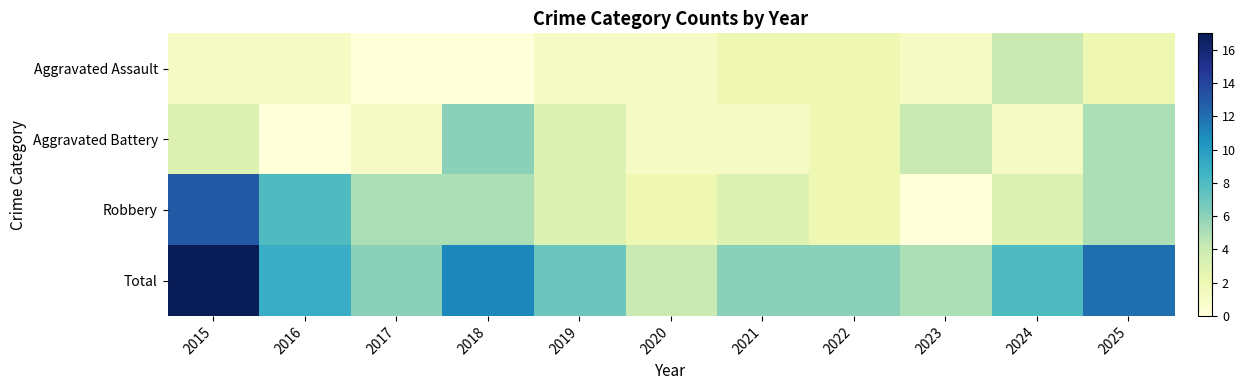

Which series has the largest total across all categories?

Total